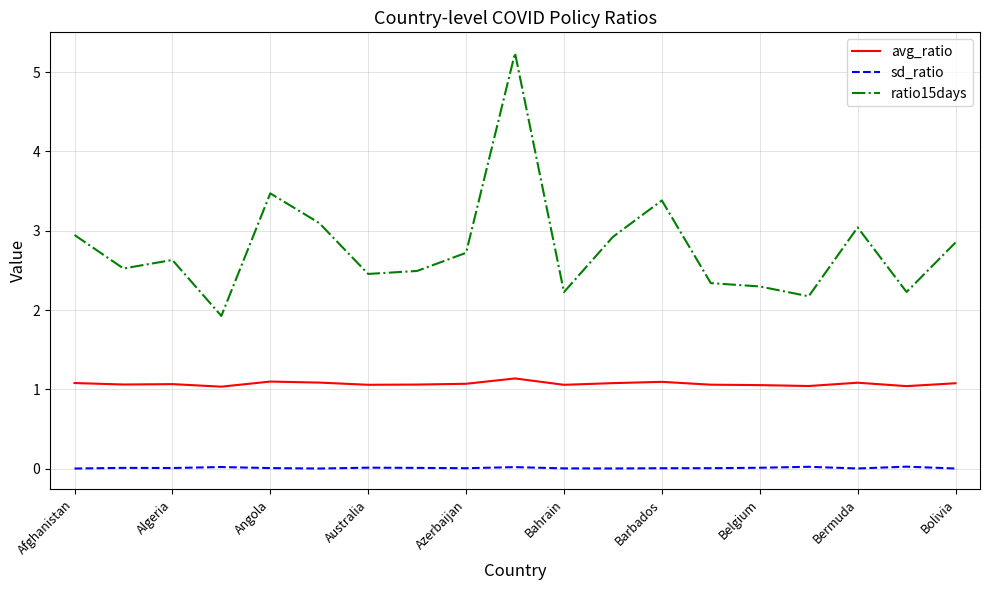

At how many categories does at least one series exceed 4?

1